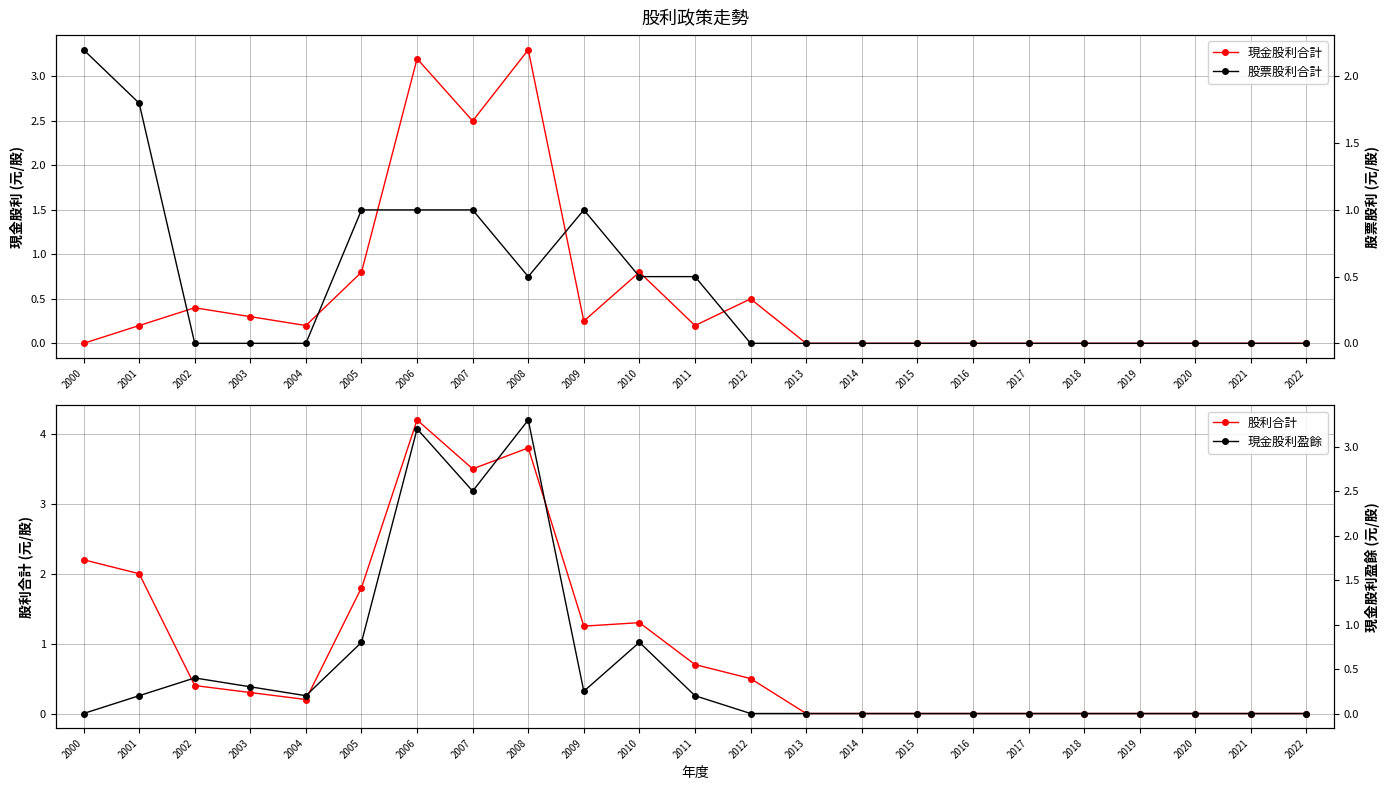

Reading left to right, what are all the values shown in this chart?

現金股利合計: 0.0	0.2	0.4	0.3	0.2	0.8	3.2	2.5	3.3	0.2	0.8	0.2	0.5	0.0	0.0	0.0	0.0	0.0	0.0	0.0	0.0	0.0	0.0
股利合計: 2.2	2.0	0.4	0.3	0.2	1.8	4.2	3.5	3.8	1.2	1.3	0.7	0.5	0.0	0.0	0.0	0.0	0.0	0.0	0.0	0.0	0.0	0.0
股票股利合計: 2.2	1.8	0.0	0.0	0.0	1.0	1.0	1.0	0.5	1.0	0.5	0.5	0.0	0.0	0.0	0.0	0.0	0.0	0.0	0.0	0.0	0.0	0.0
現金股利盈餘: 0.0	0.2	0.4	0.3	0.2	0.8	3.2	2.5	3.3	0.2	0.8	0.2	0.0	0.0	0.0	0.0	0.0	0.0	0.0	0.0	0.0	0.0	0.0